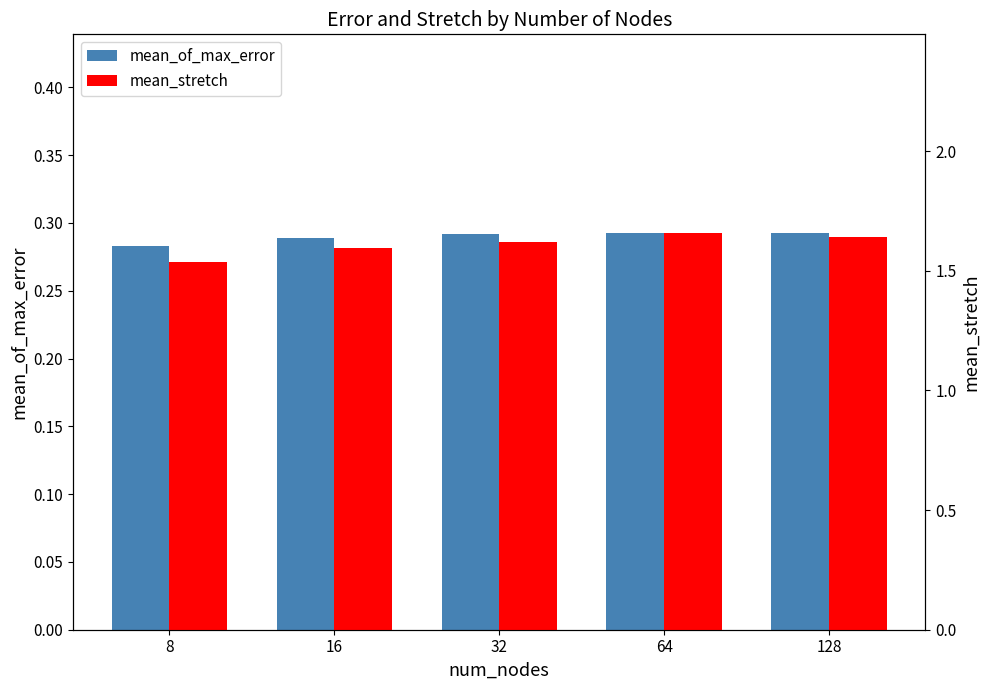

How many bars are there in total?

10